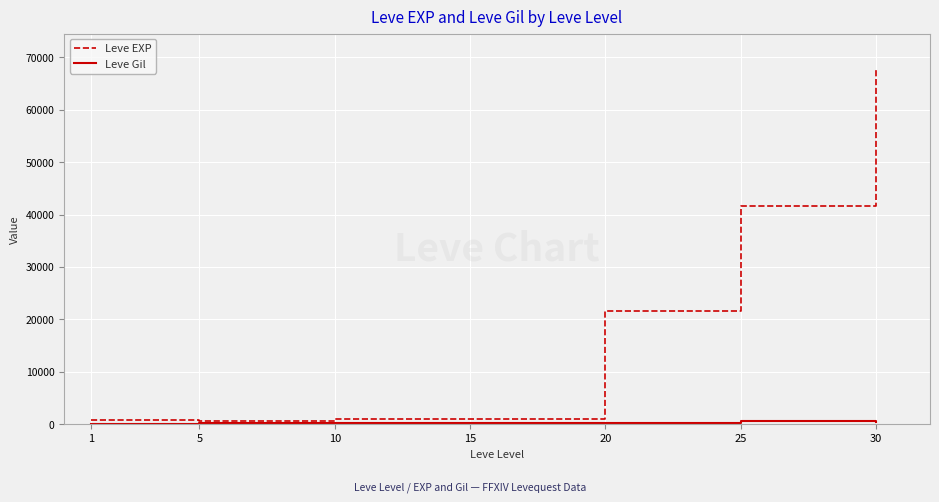

At which category is the sum across all series the highest?

30